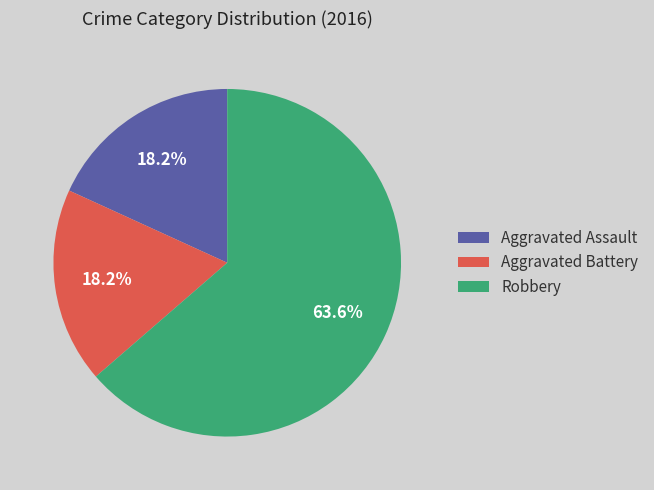

Combined, what portion of the pie is Aggravated Assault and Aggravated Battery?

36.4%